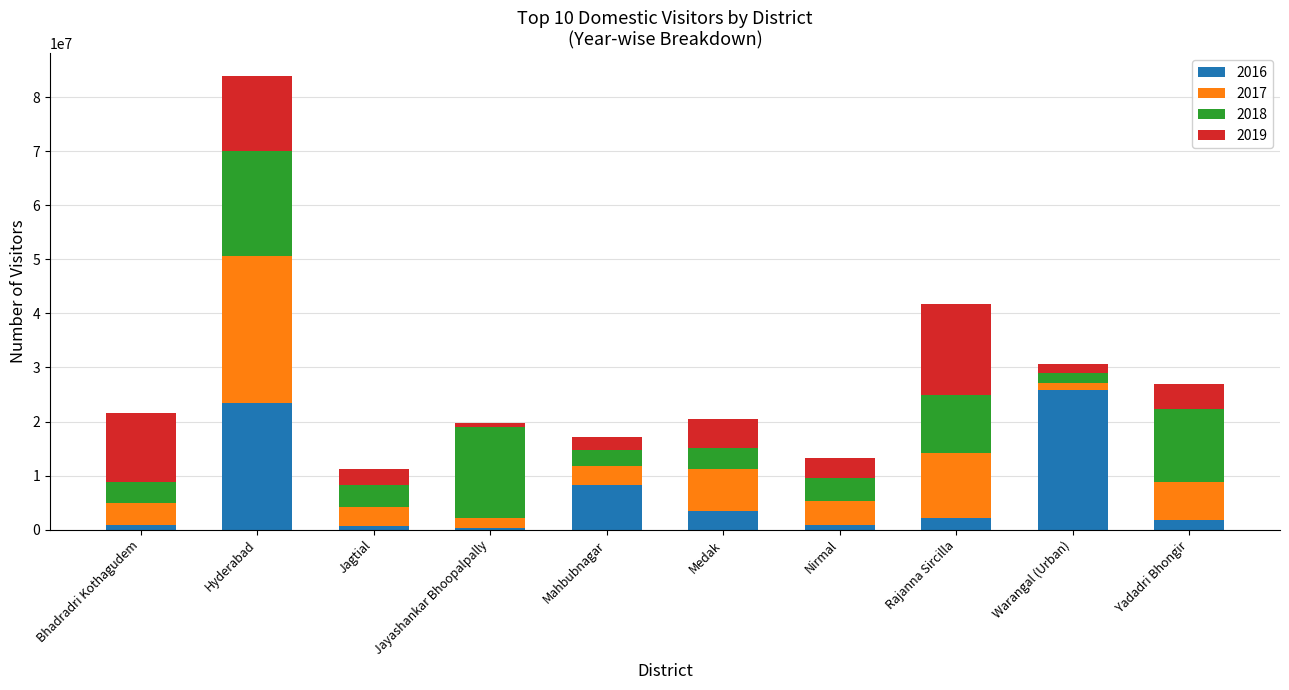

The value of 2016 at Rajanna Sircilla is 2176801. True or false?

True